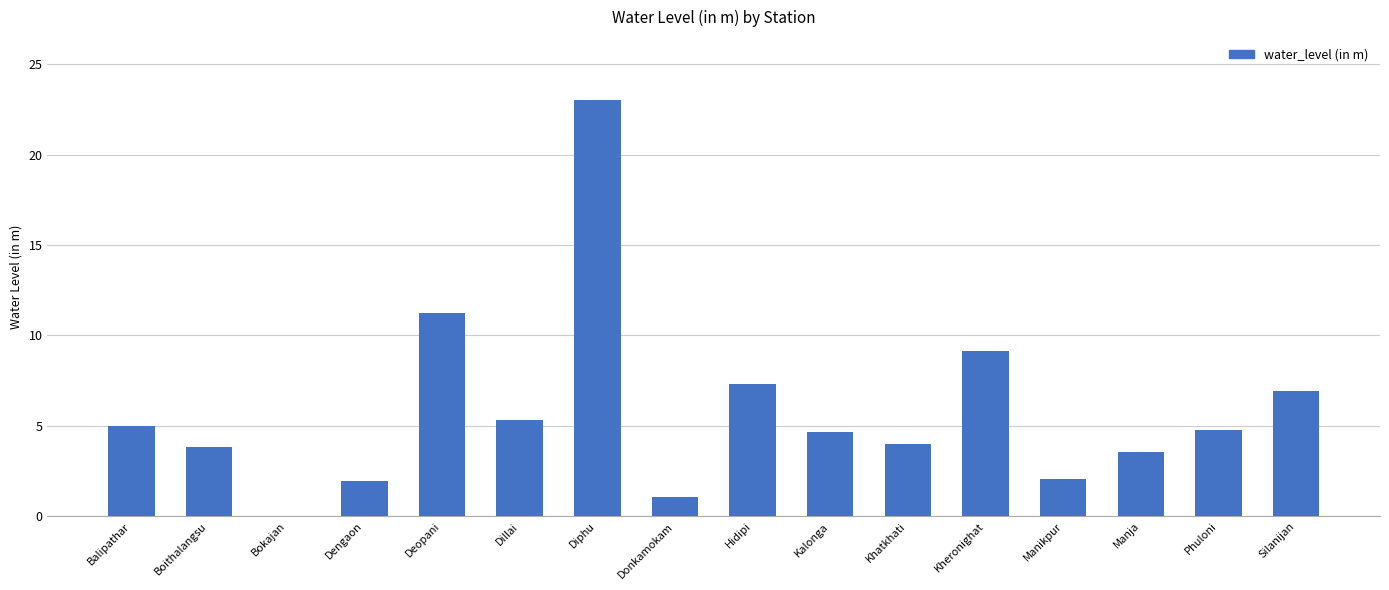

Count the number of data series in this chart.

1